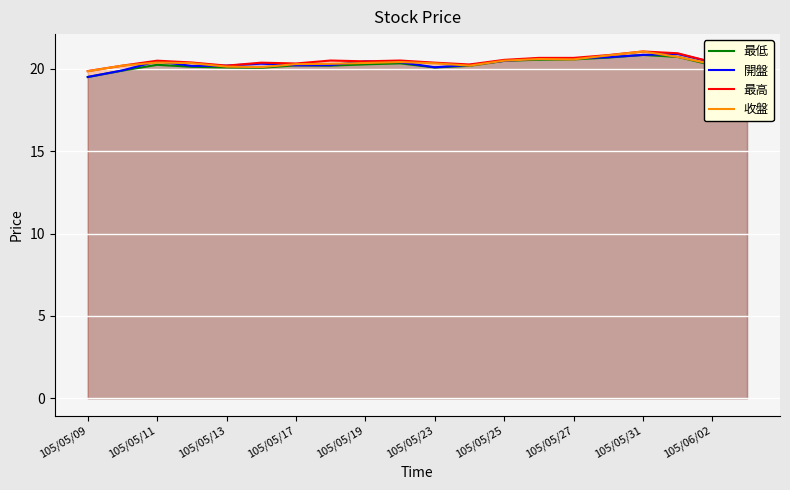

At how many categories does at least one series exceed 20?

19